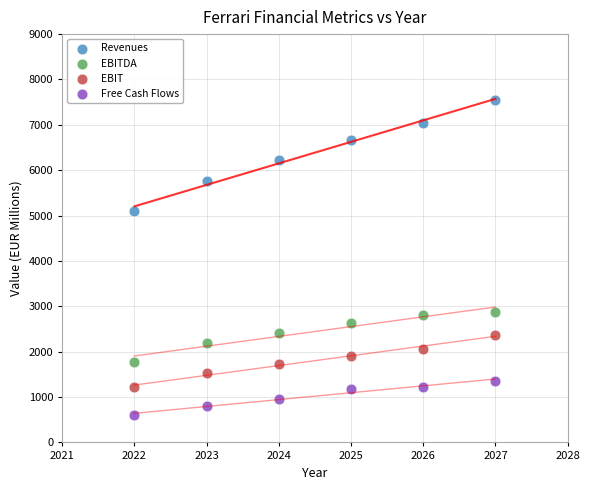

Across all data points, what is the range of Y values (max minus min)?

6950.0